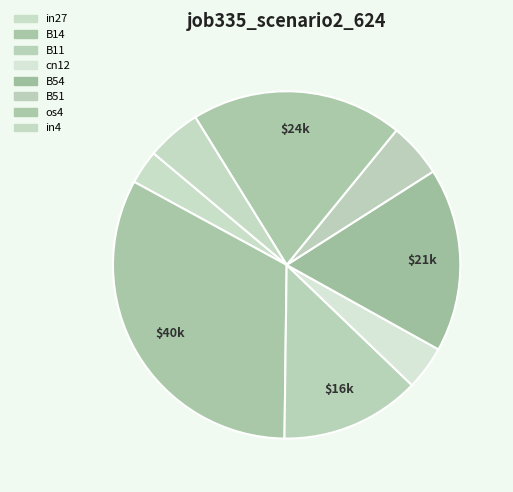

Rank the categories by value from highest to lowest.

B14, os4, B54, B11, B51, in4, cn12, in27